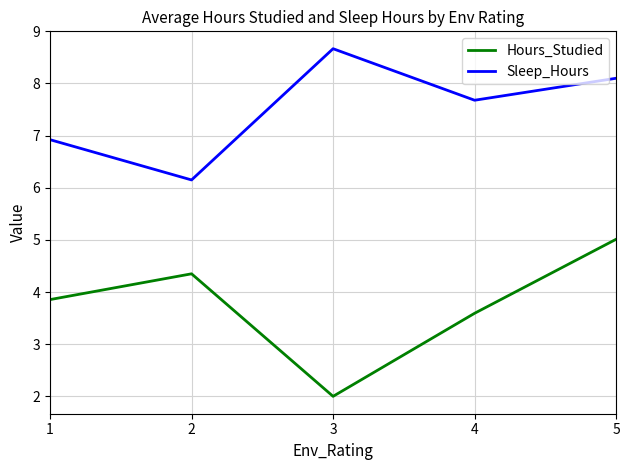

At which category is the sum across all series the highest?

5